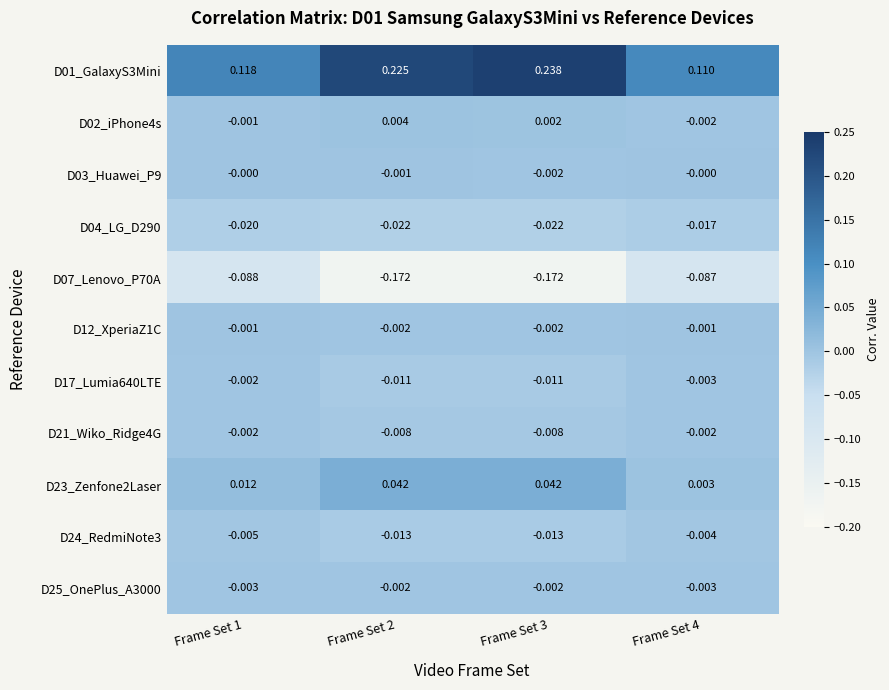

How many distinct data groups are displayed?

11